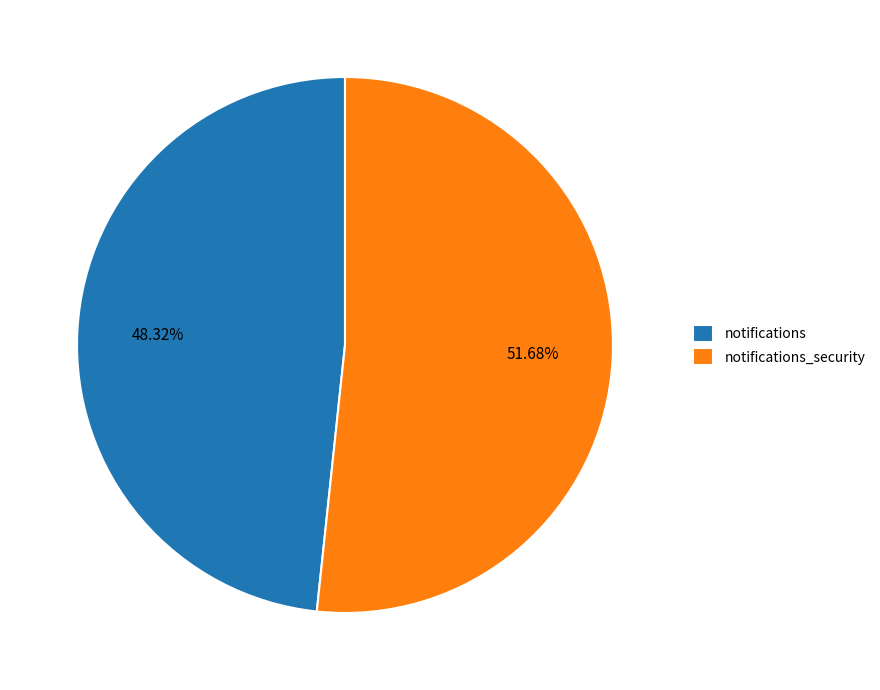

To the nearest percent, what is the difference between the notifications_security and notifications slice percentages?

3%